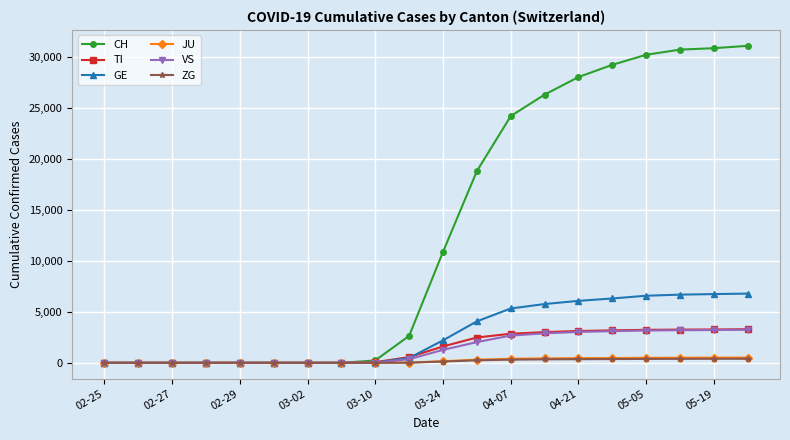

Which series has the largest total across all categories?

CH